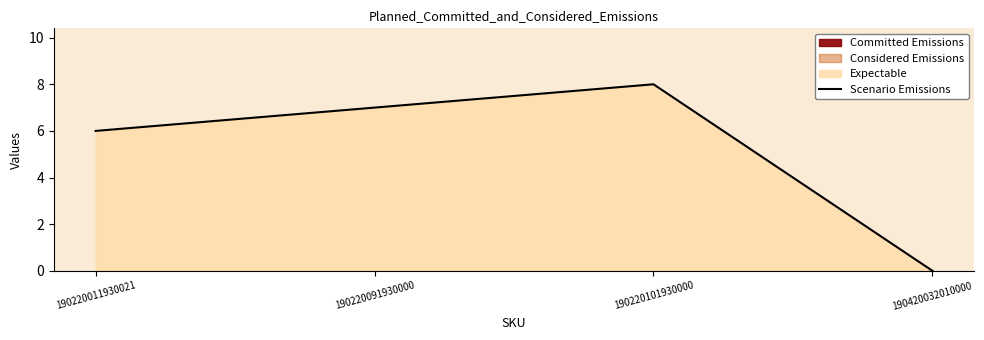

How many positive values are there?

3